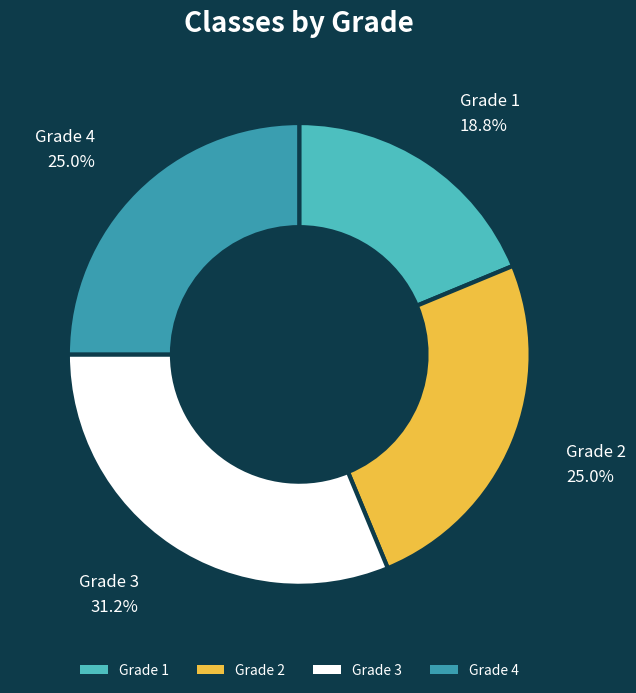

Does Grade 3 account for over 50% of the chart?

No